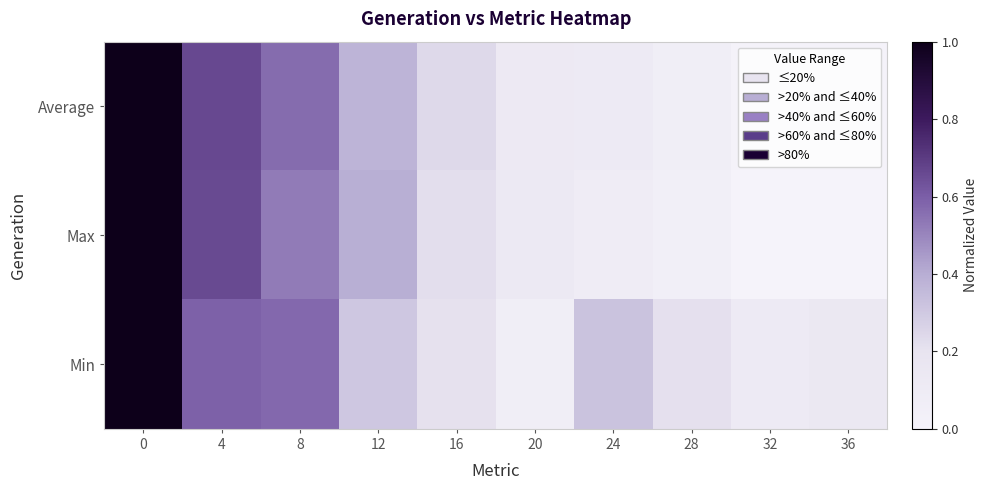

How many data points does each series have?

10